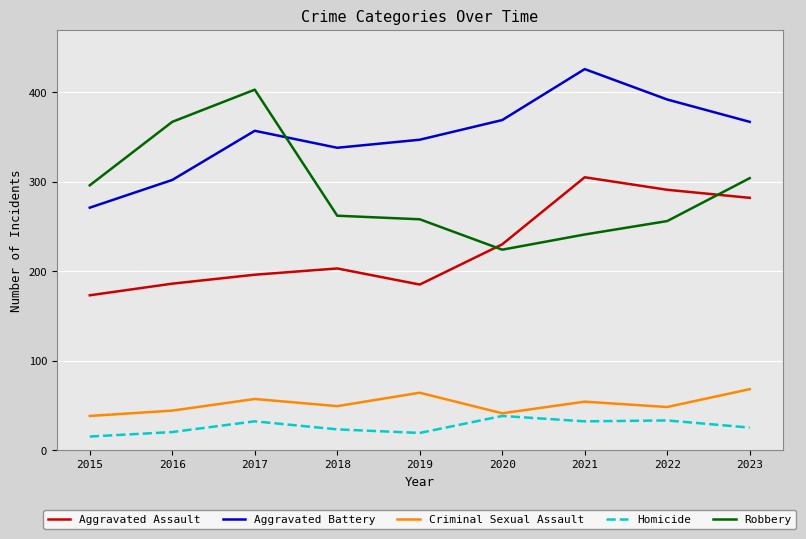

Which series has the largest total across all categories?

Aggravated Battery